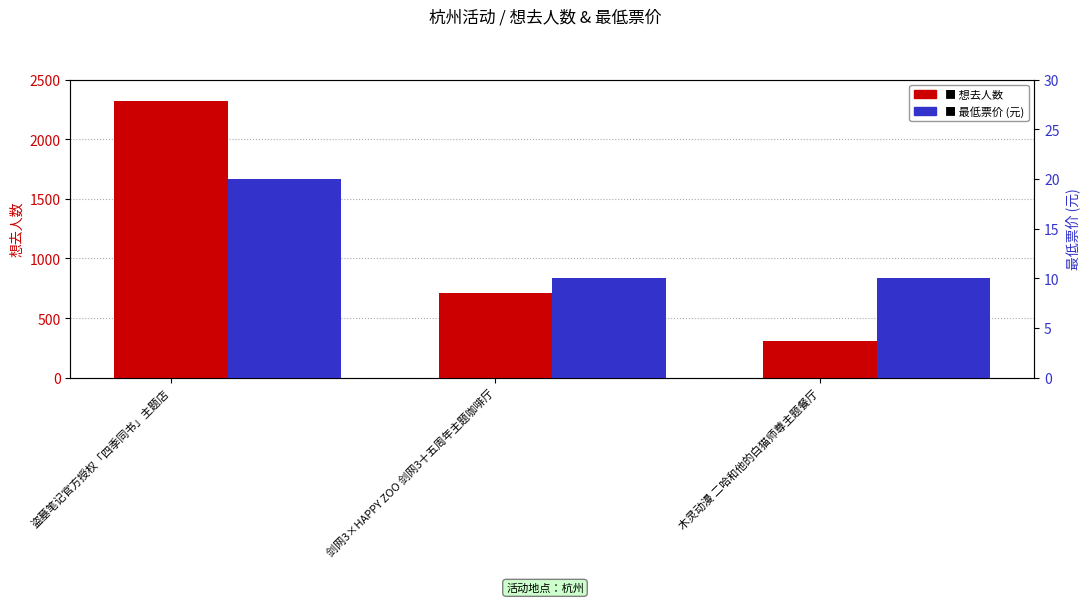

At which label is 想去人数 closest to 1315?

剑网3×HAPPY ZOO 剑网3十五周年主题咖啡厅